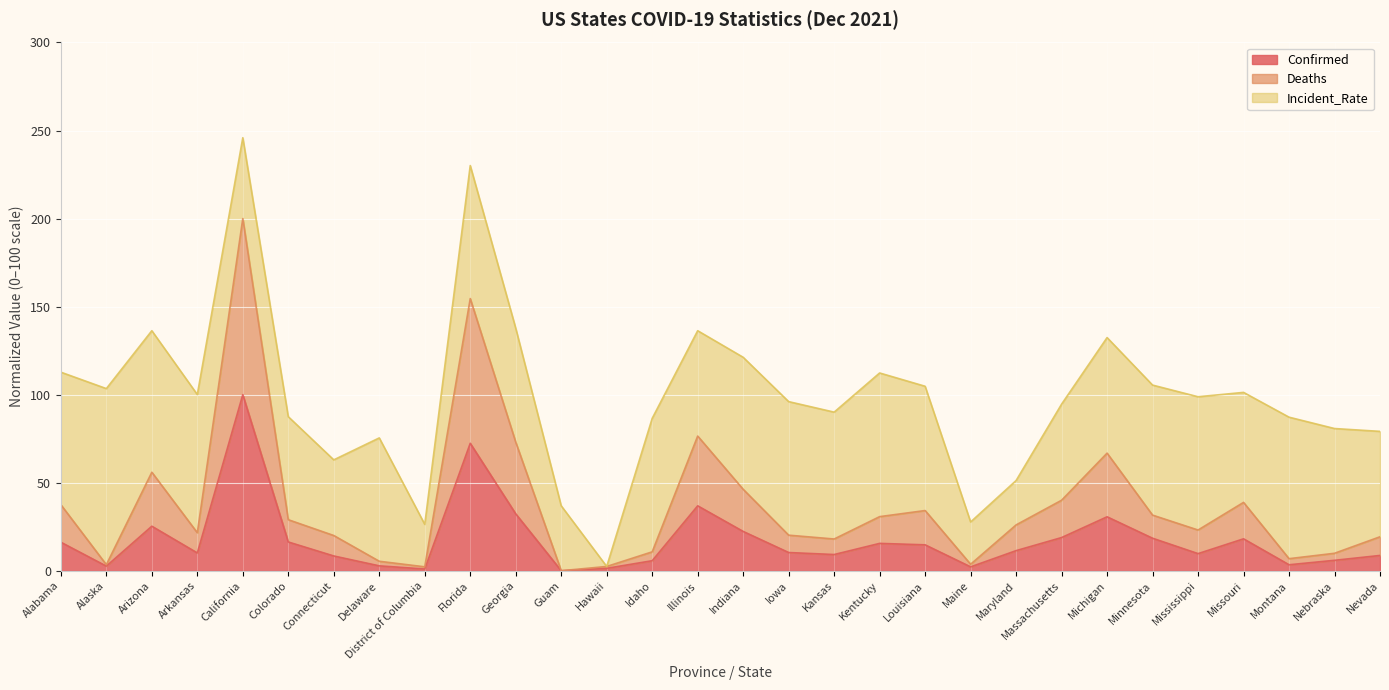

At which label does Confirmed first exceed 11?

Alabama